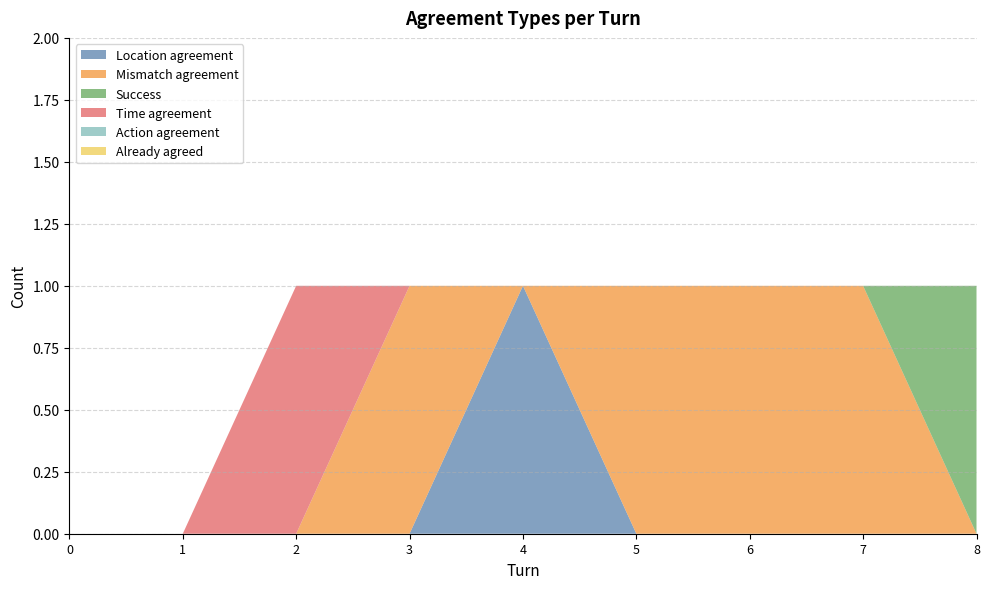

Reading right to left, transcribe all the data shown in this chart.

Location agreement: 0	0	0	0	1	0	0	0	0
Mismatch agreement: 0	1	1	1	0	1	0	0	0
Success: 1	0	0	0	0	0	0	0	0
Time agreement: 0	0	0	0	0	0	1	0	0
Action agreement: 0	0	0	0	0	0	0	0	0
Already agreed: 0	0	0	0	0	0	0	0	0